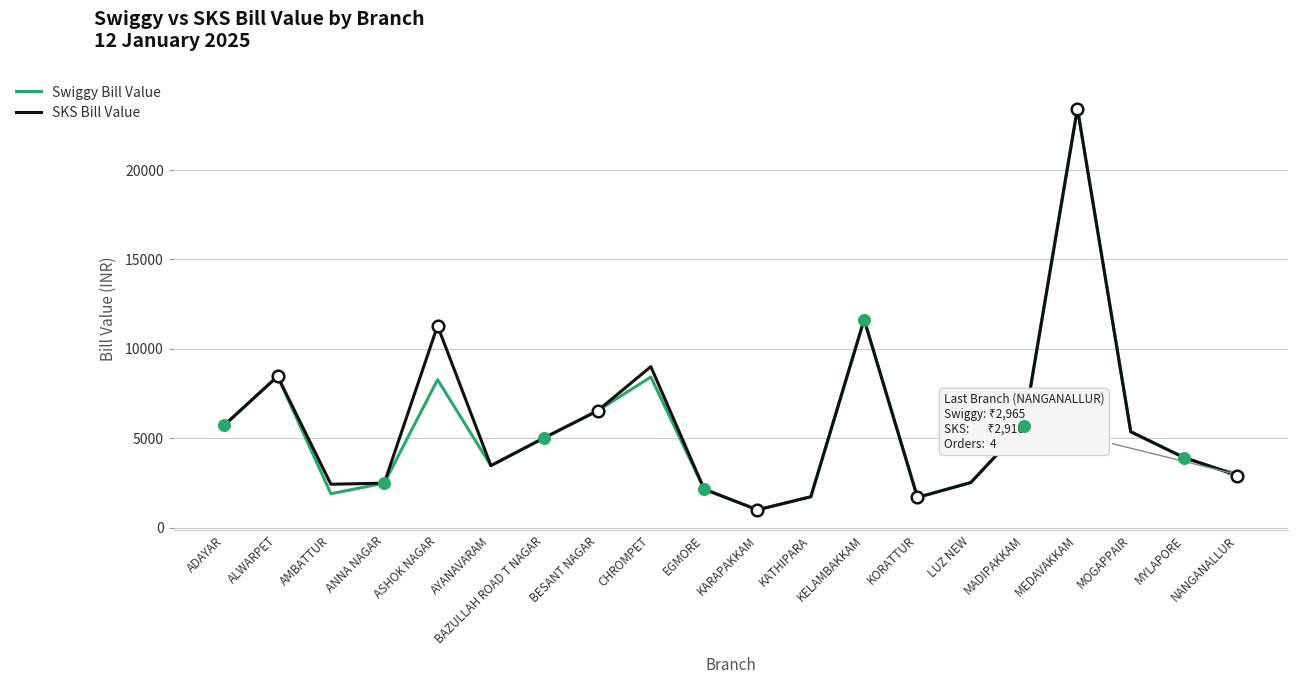

Which series has the largest range (max minus min)?

Swiggy Bill Value